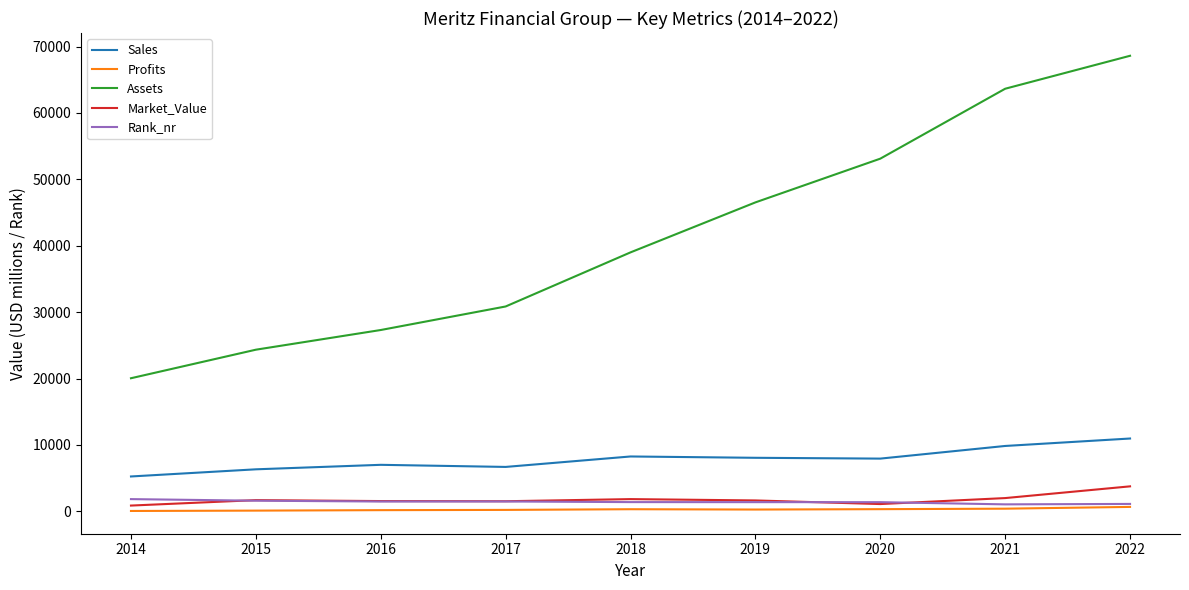

Rank the series by their maximum value, from highest to lowest.

Assets, Sales, Market_Value, Rank_nr, Profits